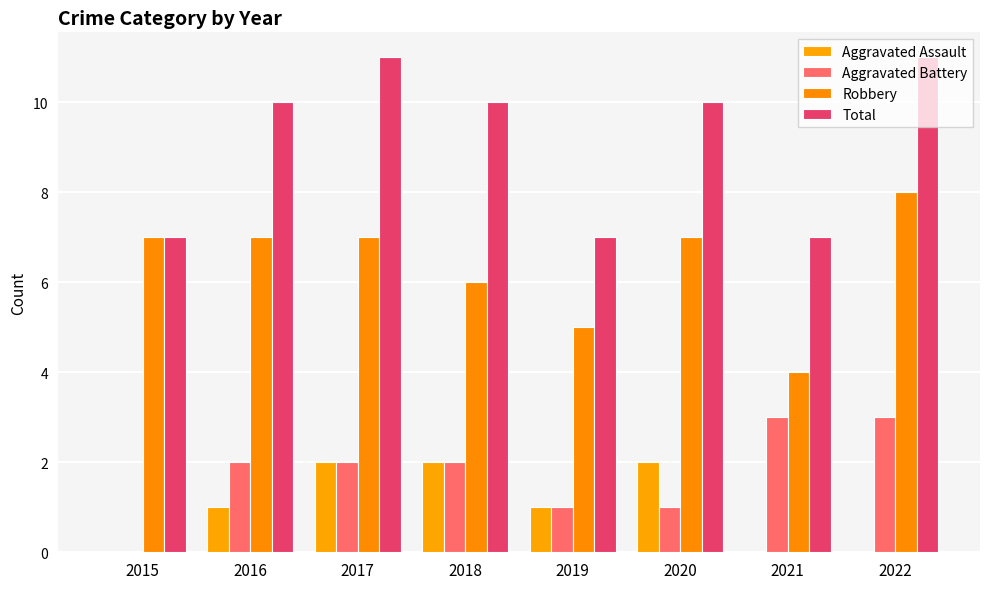

Does the chart contain stacked bars?

No